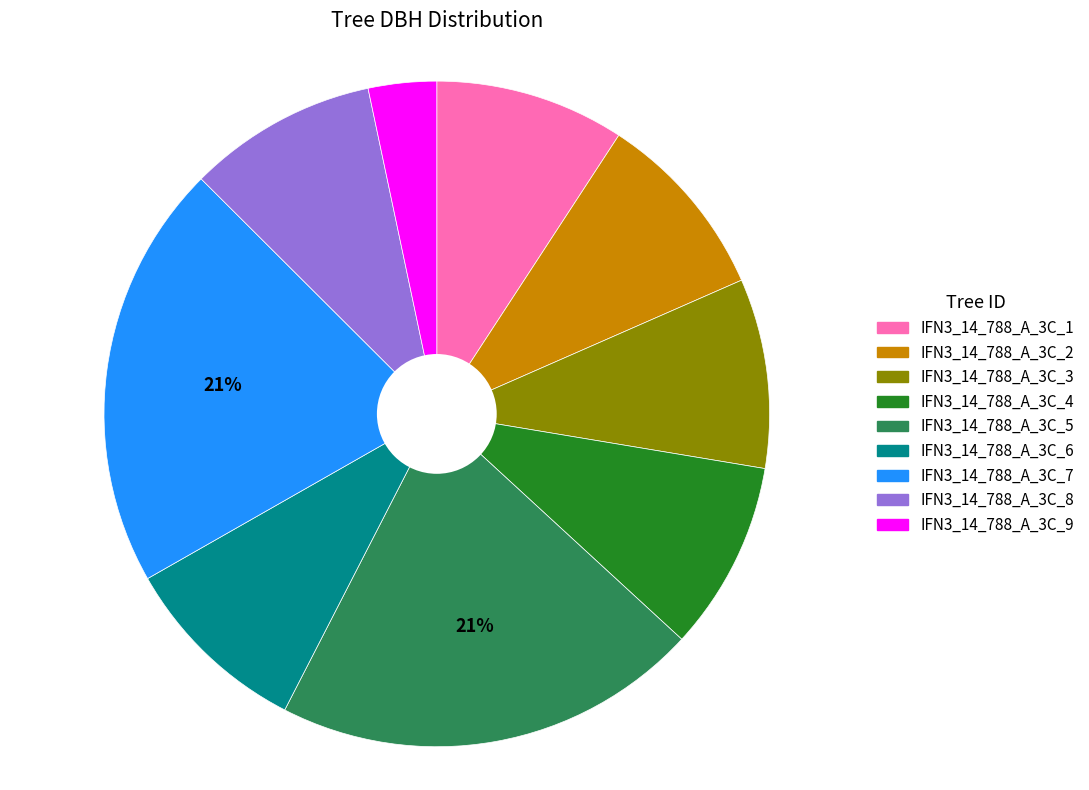

What is the smallest slice in the pie chart?

IFN3_14_788_A_3C_9